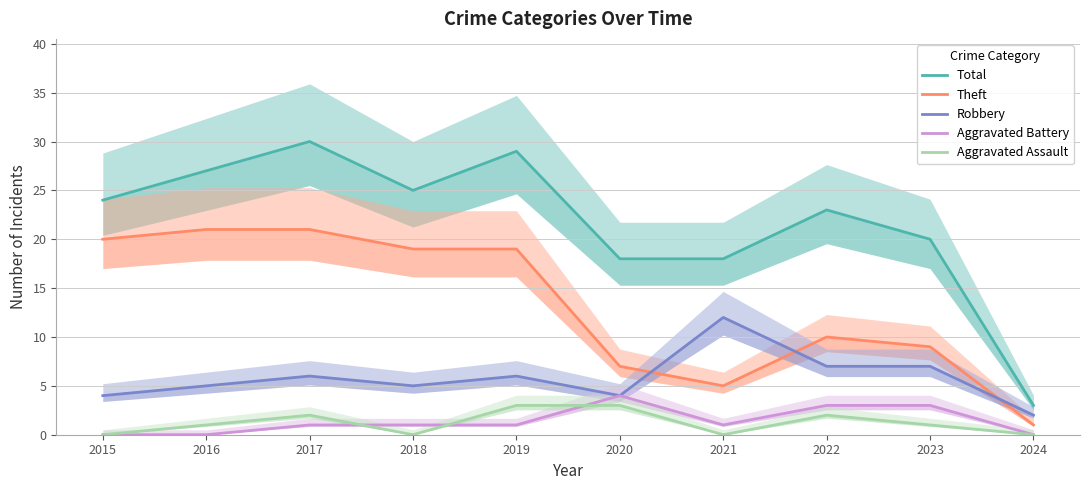

In Robbery, how many points are lower than both neighbors (excluding endpoints)?

2